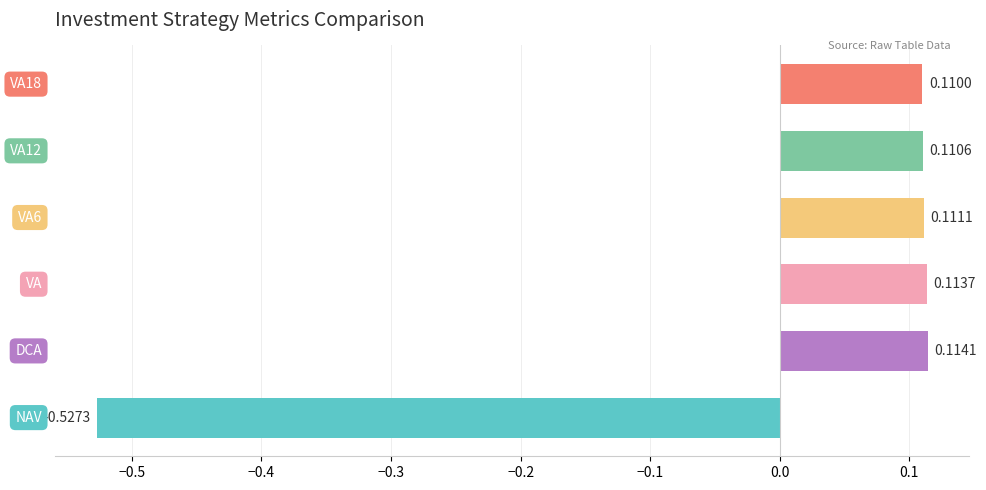

What is the difference between the maximum and minimum values?

0.6